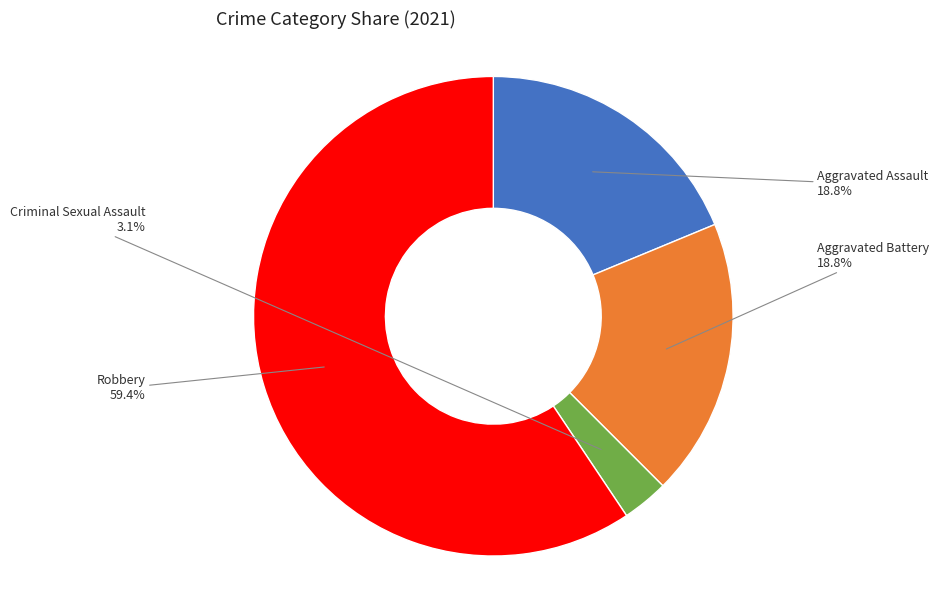

Is there any slice that represents more than half of the pie?

Yes